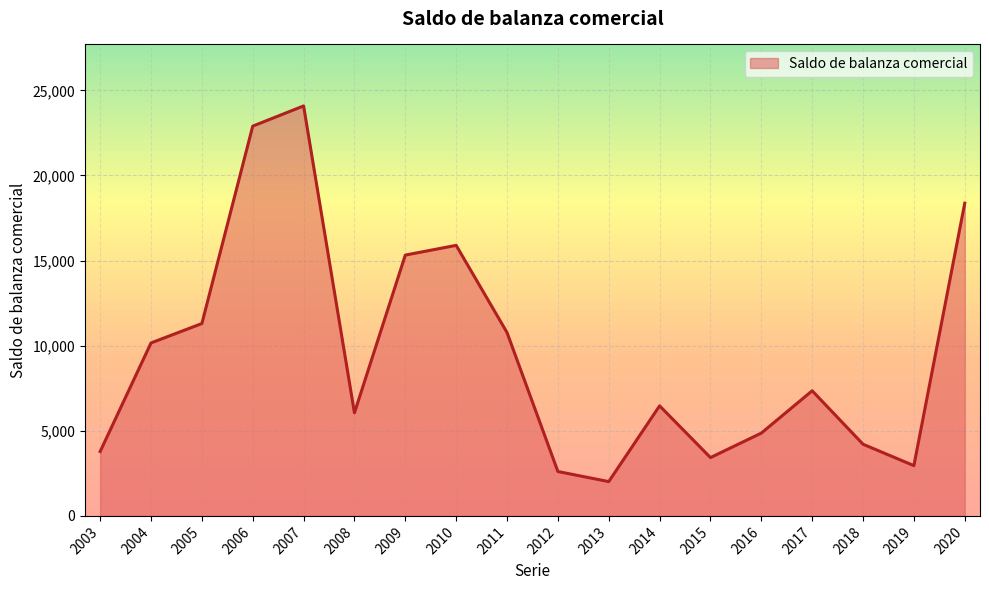

At which label does the data first exceed 7351?

2004